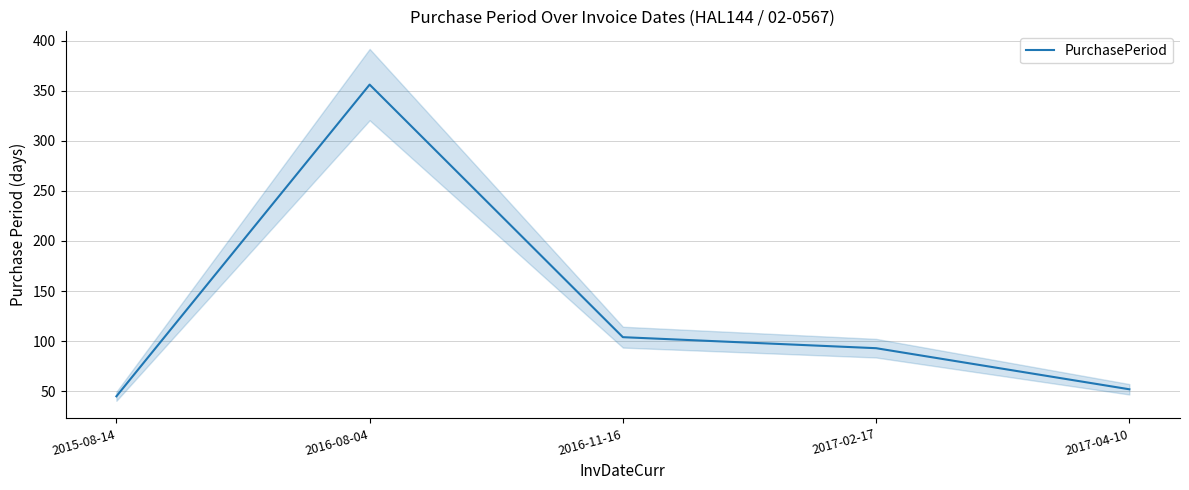

List the labels in order of value, largest first.

2016-08-04, 2016-11-16, 2017-02-17, 2017-04-10, 2015-08-14